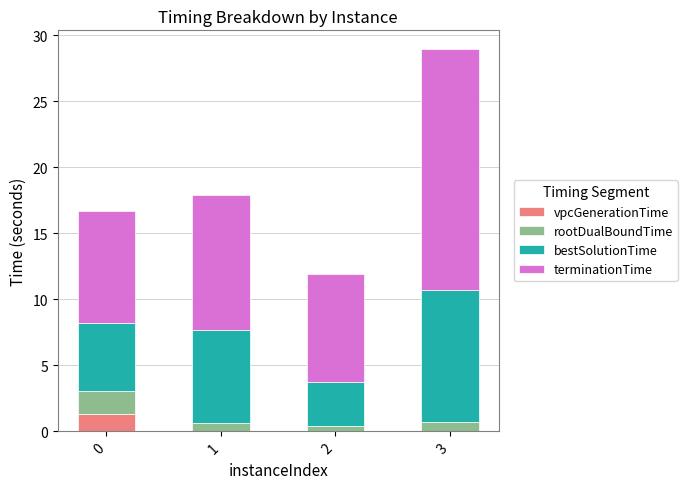

What is the sum of all vpcGenerationTime values?

1.3